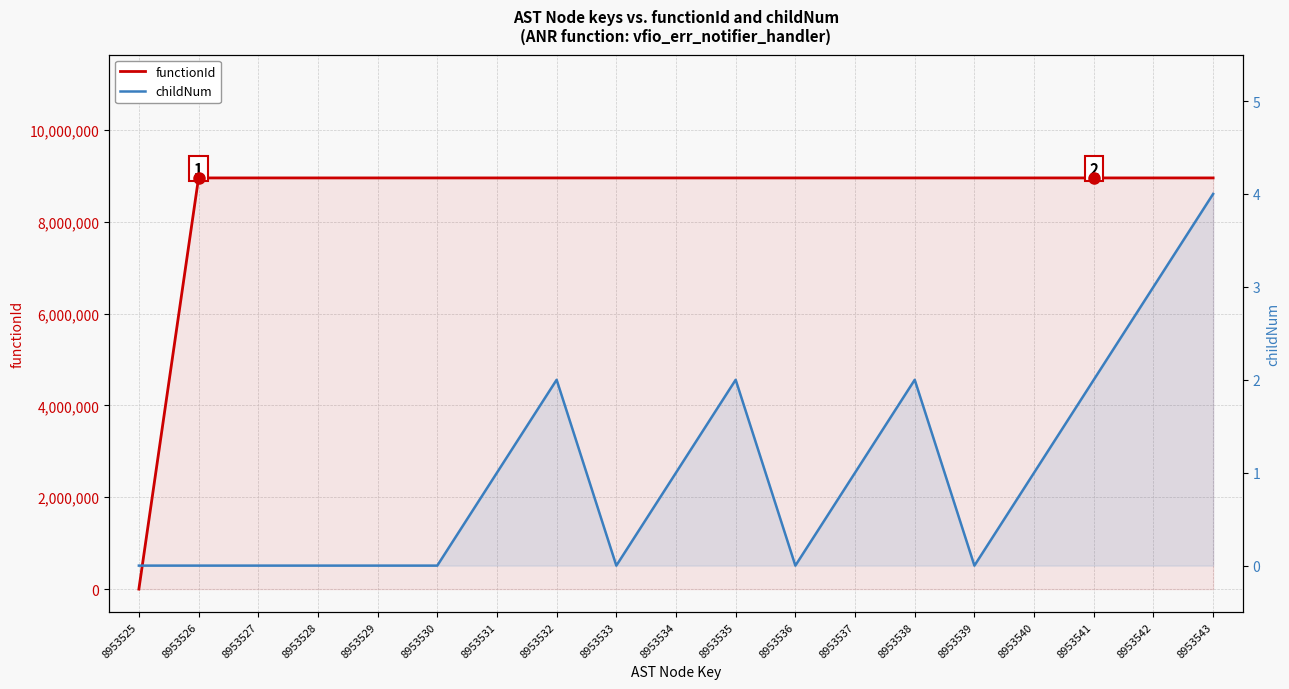

What is the sum of all childNum values?

19